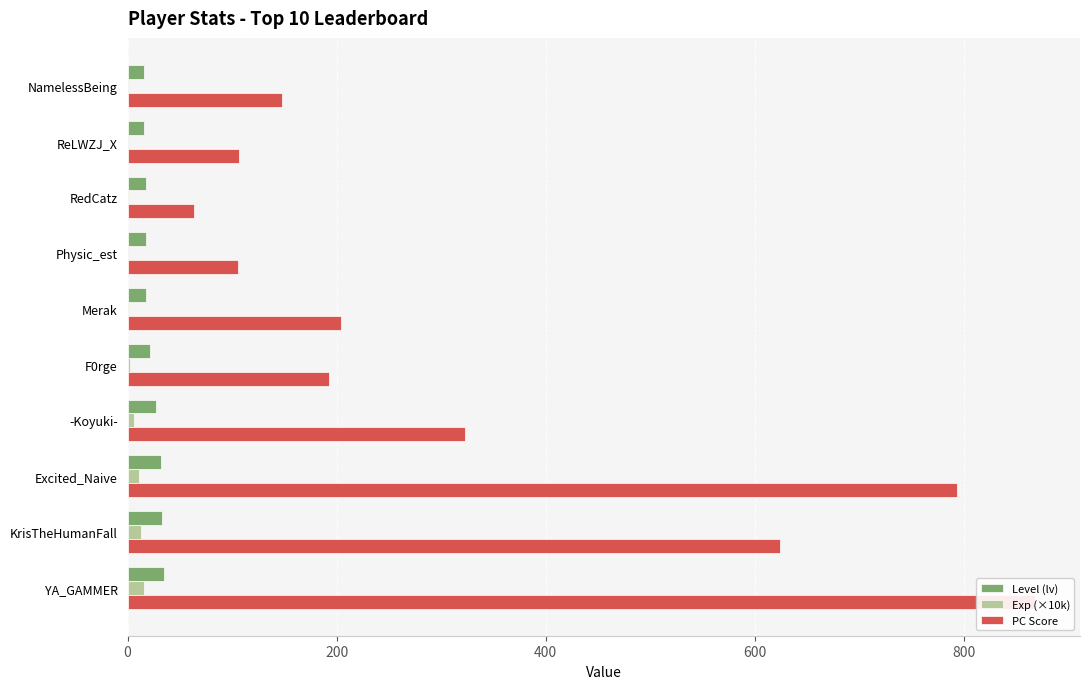

Is the value of Level (lv) at KrisTheHumanFall greater than the value of PC Score at YA_GAMMER?

No